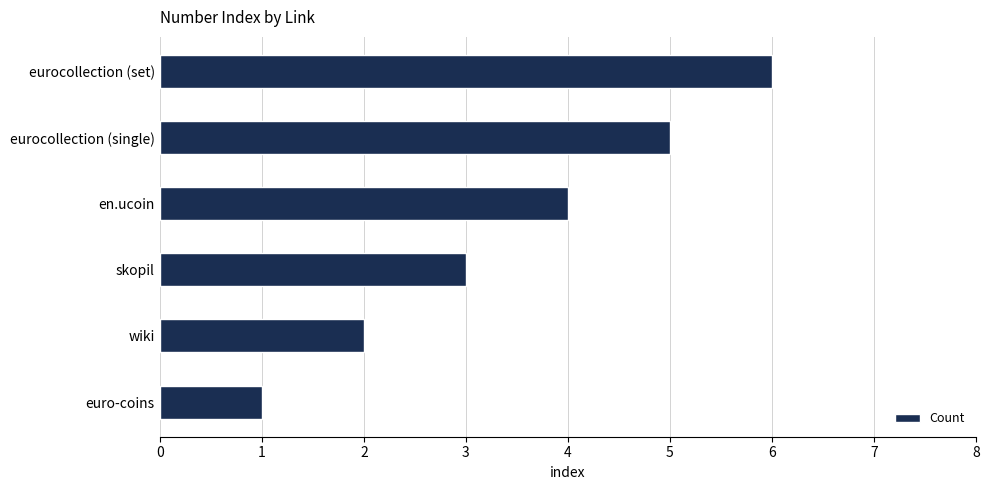

What is the approximate value at eurocollection (set)?

6